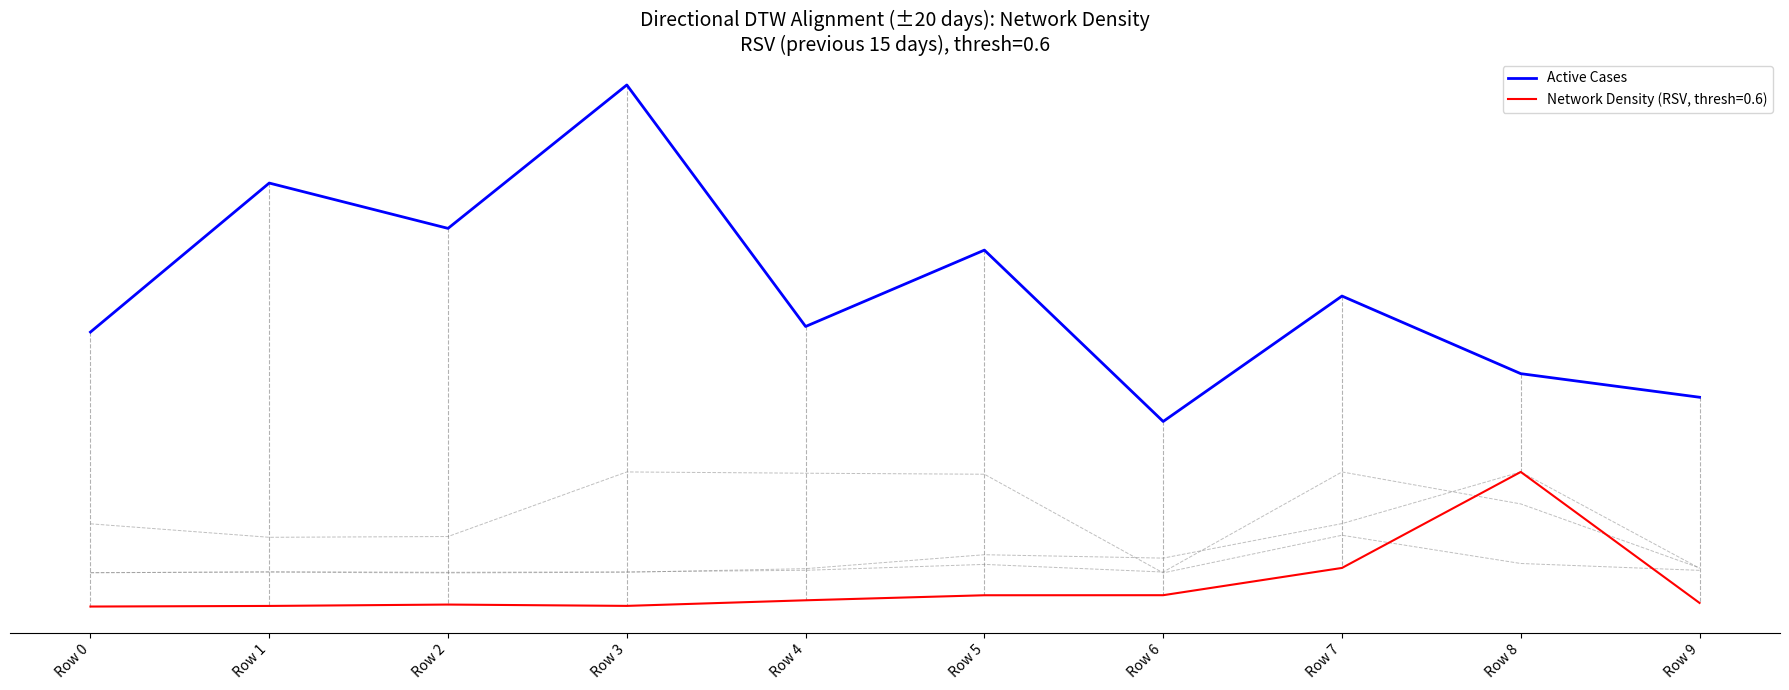

The col_4 series shows -374.8 at Row 4. True or false?

True